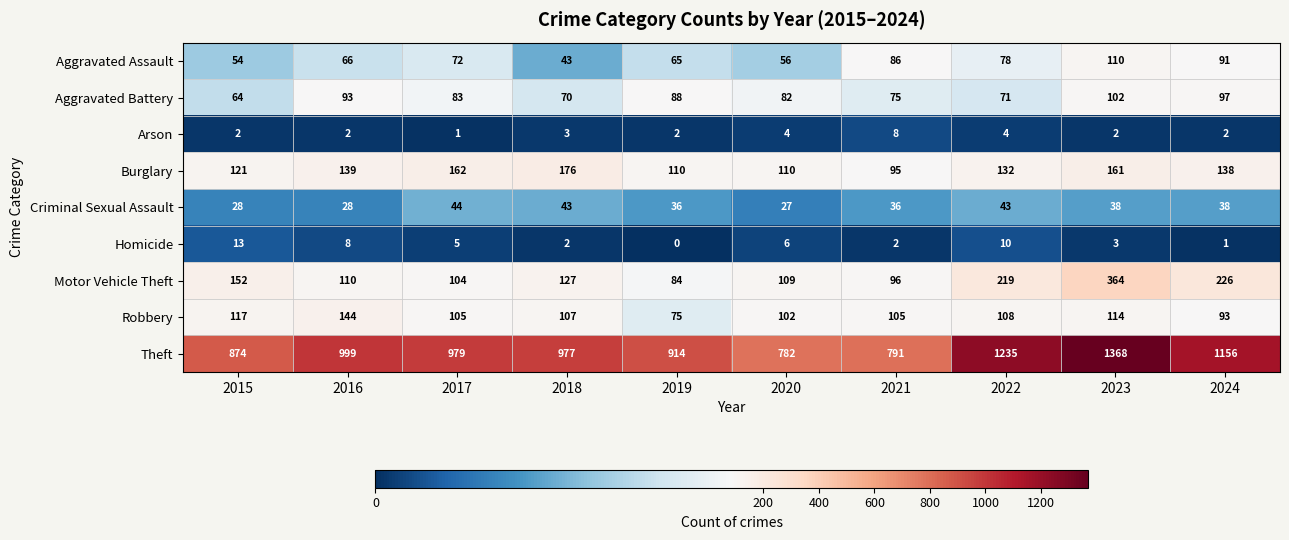

What is the sum of all Aggravated Assault values?

721